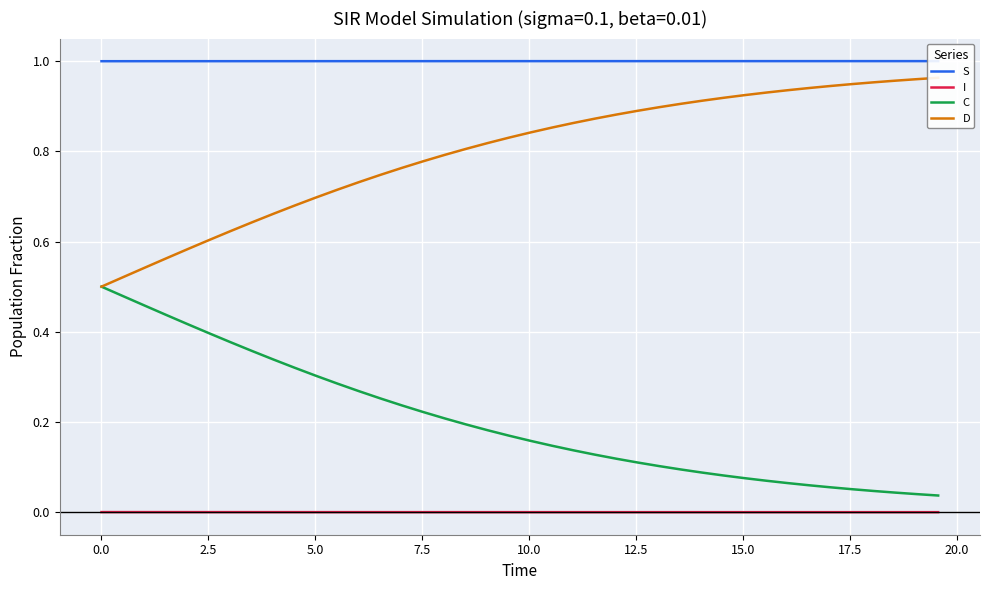

True or false: I and C cross at least once.

False